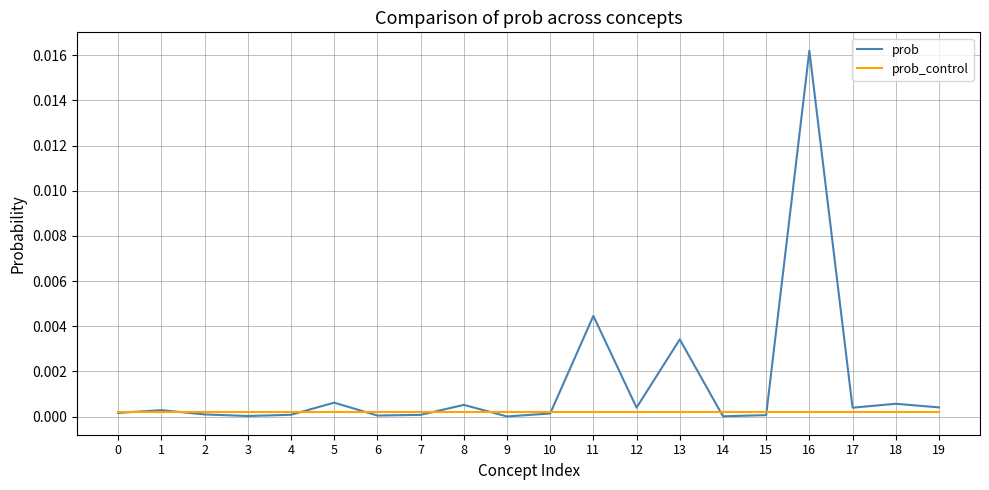

Which series has the largest total across all categories?

prob